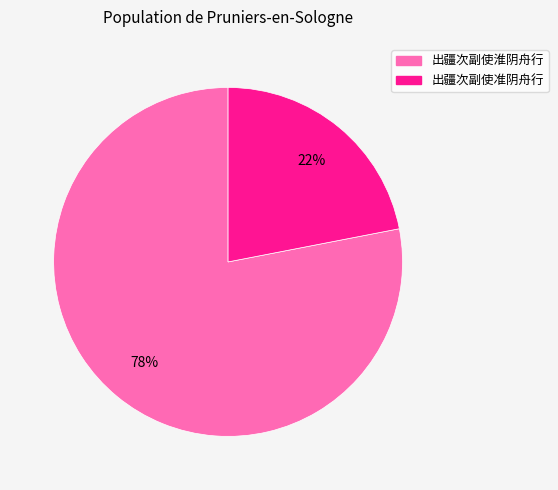

Between 出疆次副使准阴舟行 and 出疆次副使淮阴舟行, which is larger?

出疆次副使淮阴舟行